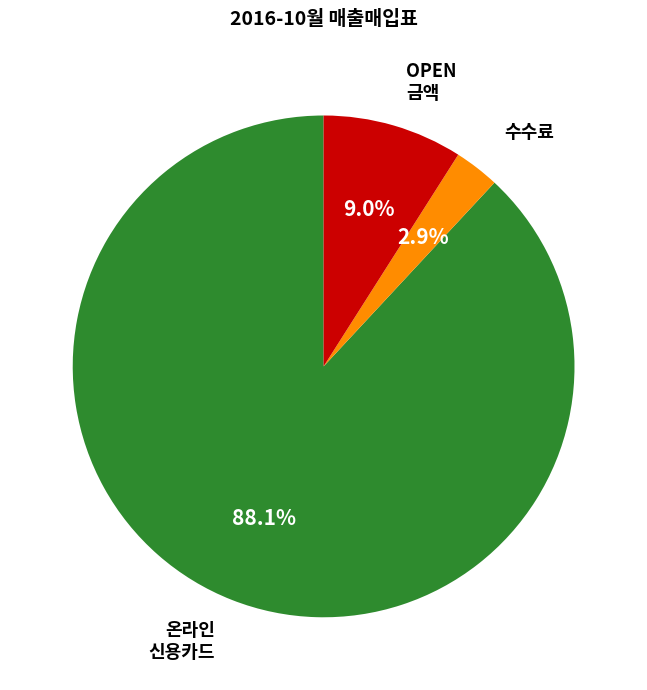

Does any single category account for the majority?

Yes